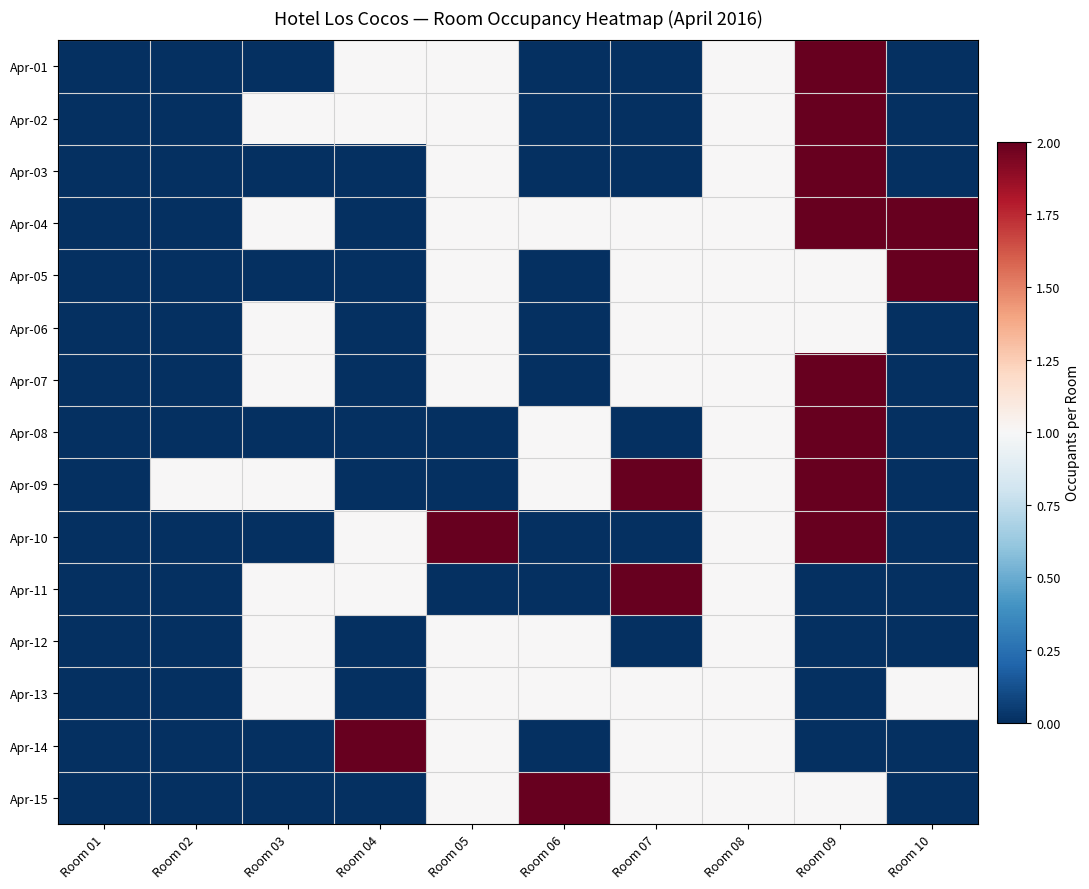

Which has a higher value, Room 09 or Room 05?

Room 09